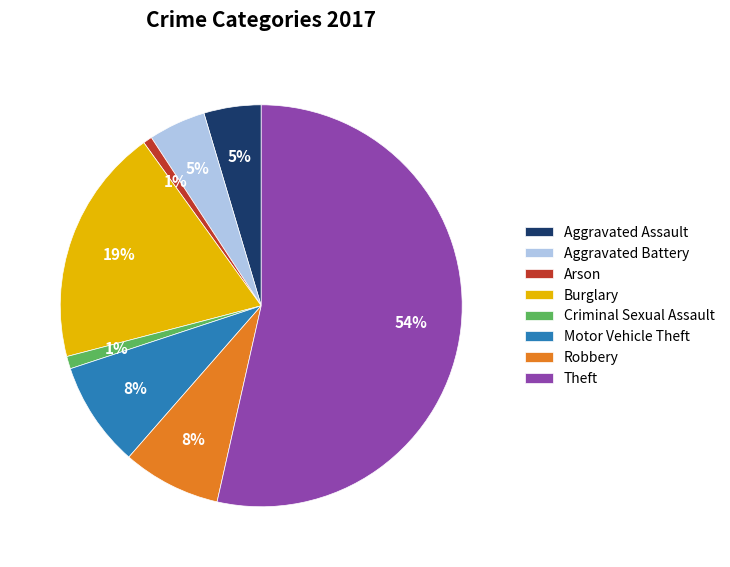

The Burglary slice represents 26% of the pie. True or false?

False